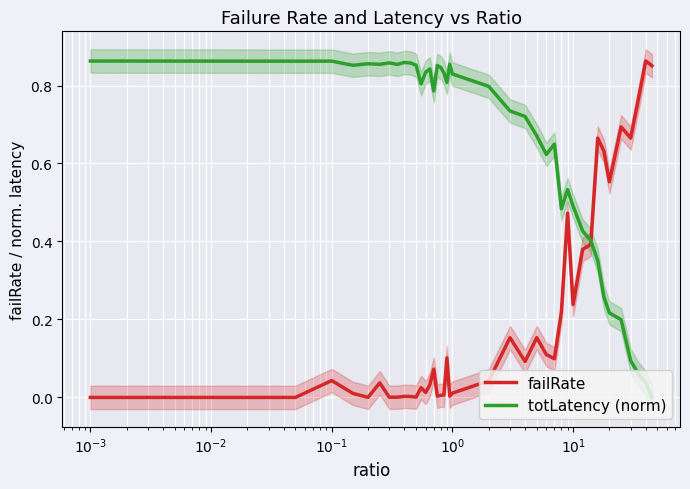

Which series ends up on top after the final intersection of totLatency (norm) and failRate?

failRate